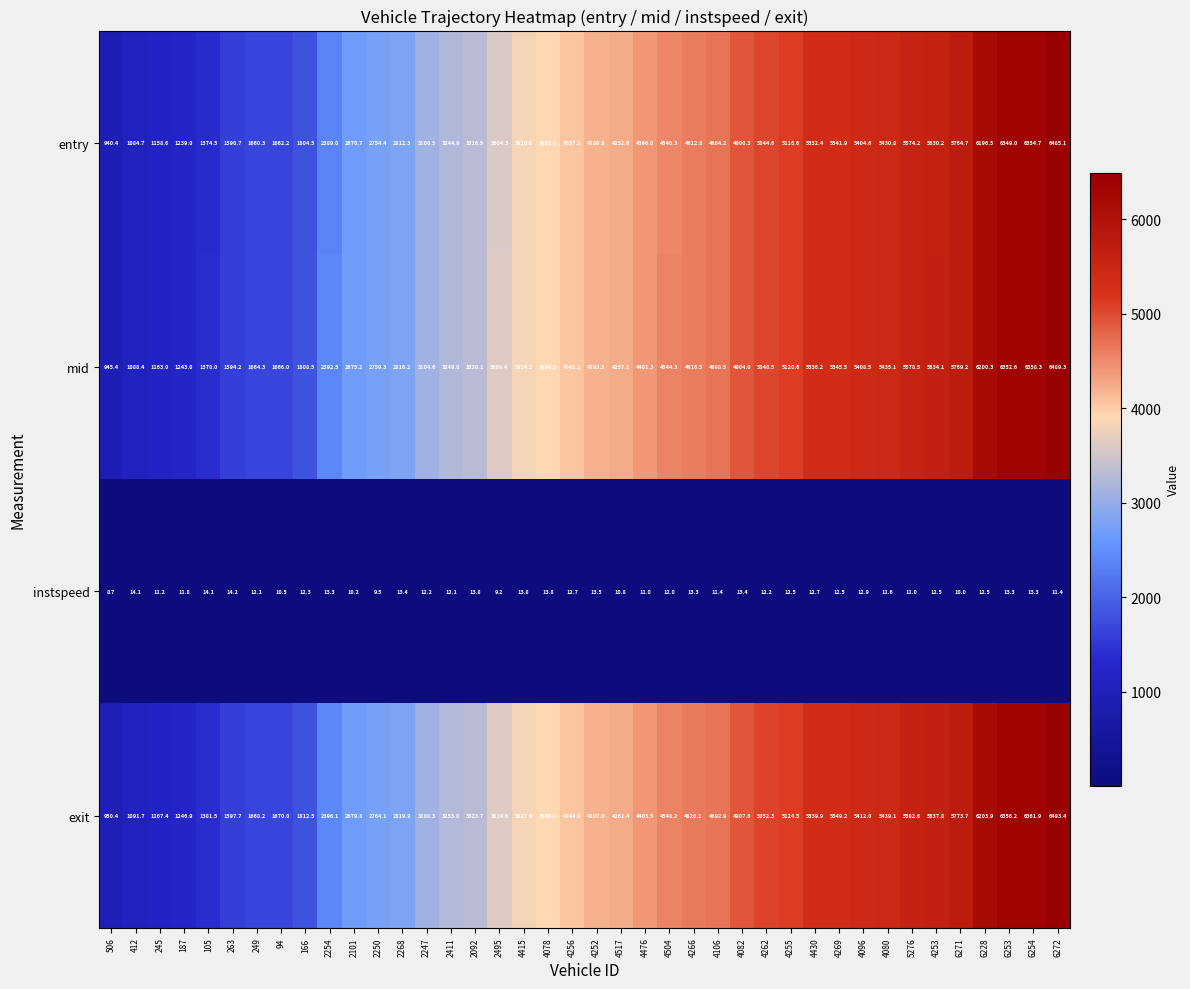

What is the difference between the entry values at 2247 and 5276?

2473.7